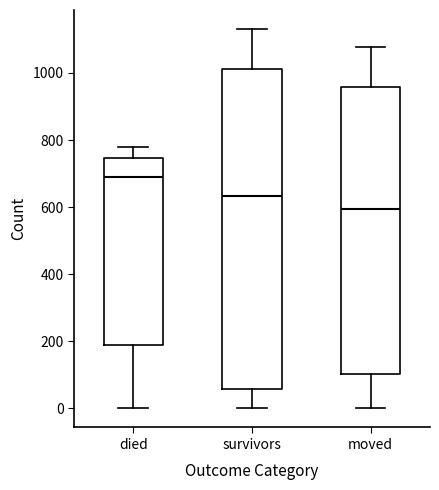

Which box is the tallest, from its lower edge to its upper edge?

survivors